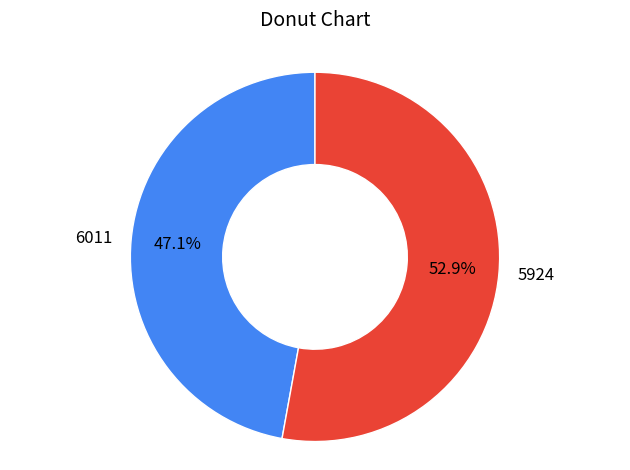

To the nearest percent, what percentage of the pie is 5924?

53%